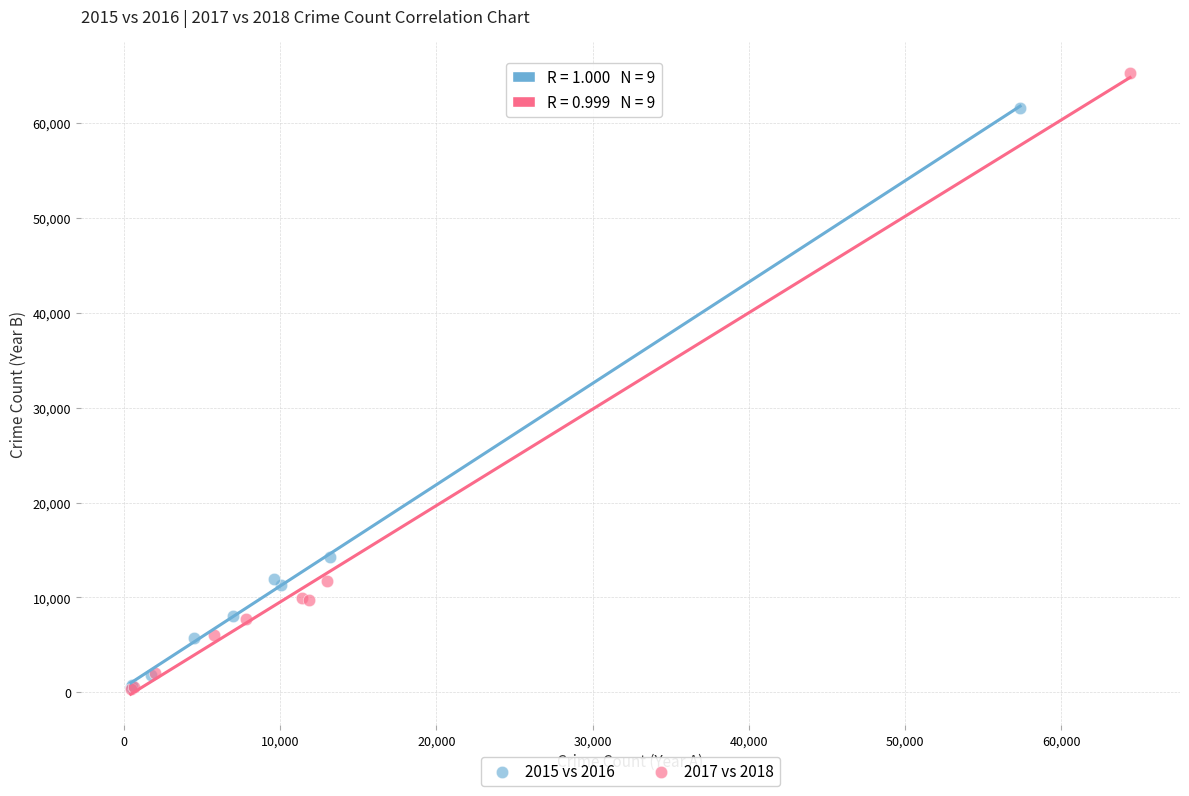

Which series has the largest Y range (max minus min)?

2017 vs 2018